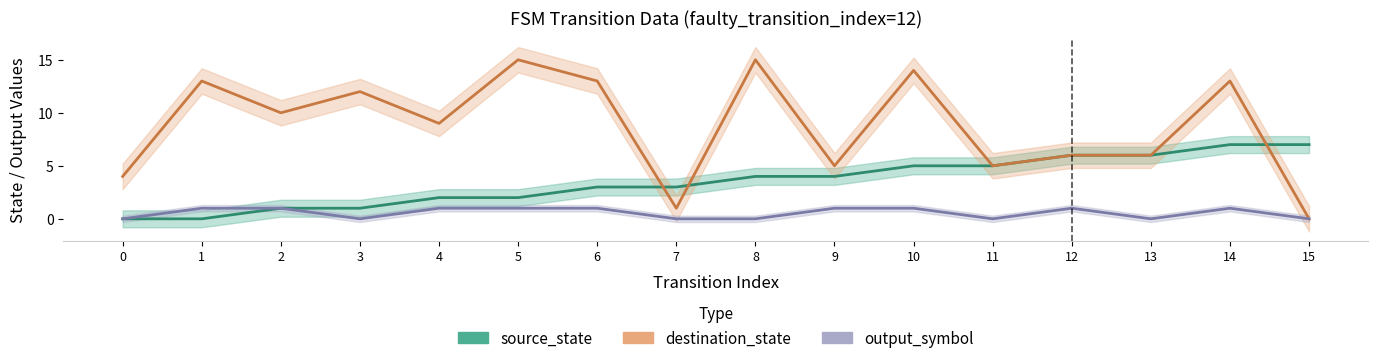

At which category does destination_state reach its first local valley?

2